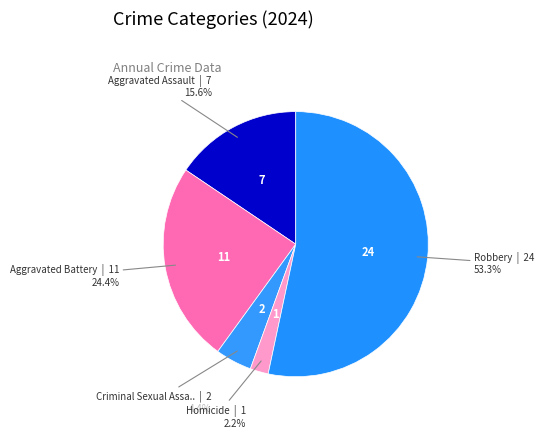

How many slices are in this pie chart?

5